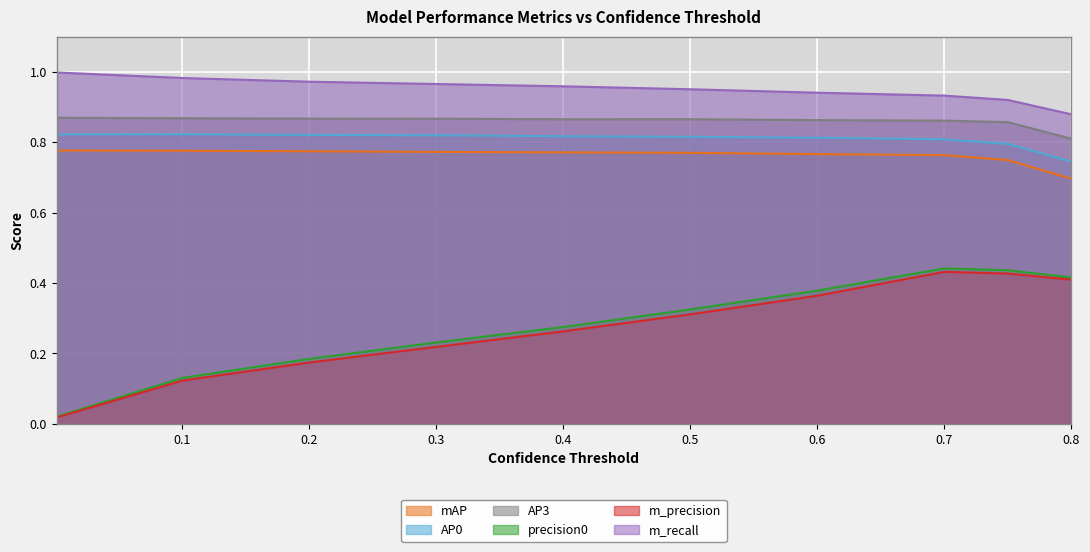

What is the difference between the highest and lowest values at 0.75?

0.5